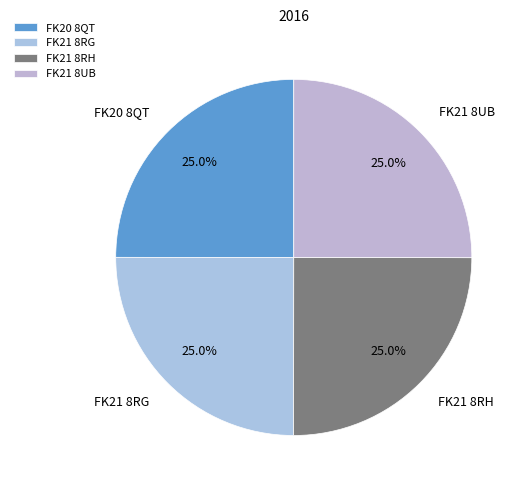

The FK21 8RG slice represents 25% of the pie. True or false?

True